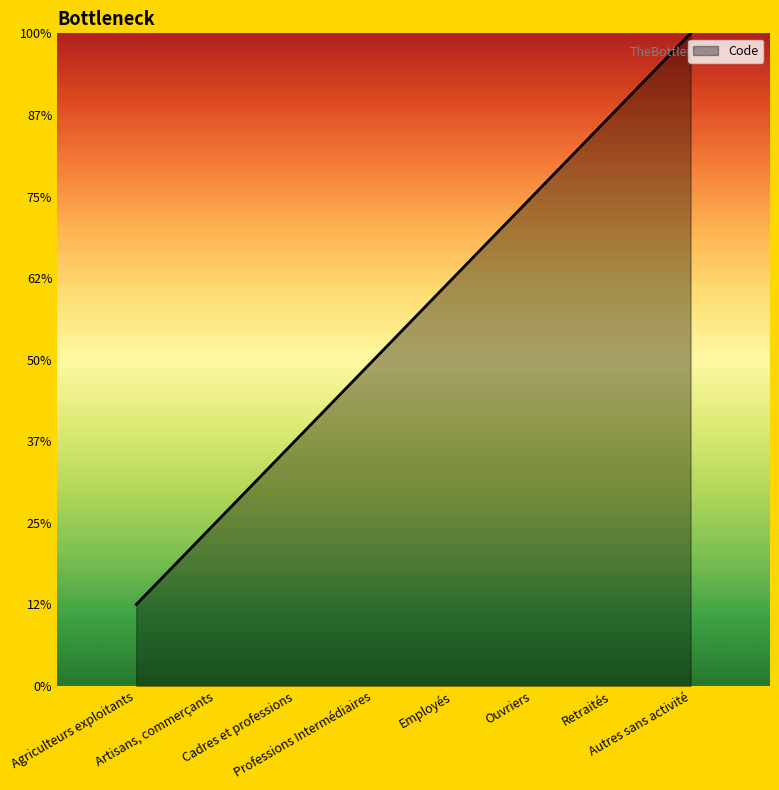

What is the difference between the values at Autres sans activité and Employés?

3